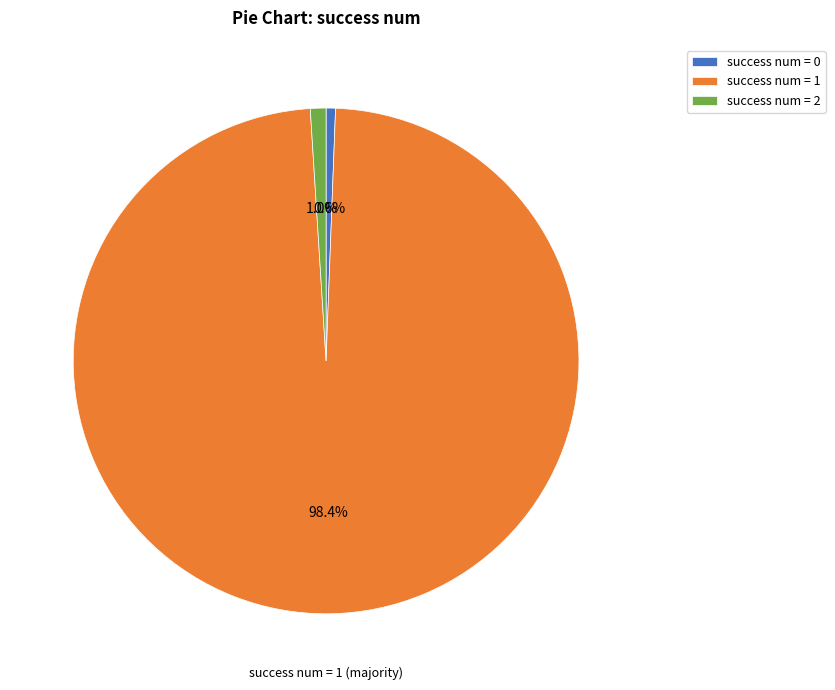

Which has a higher value, success num = 0 or success num = 1?

success num = 1